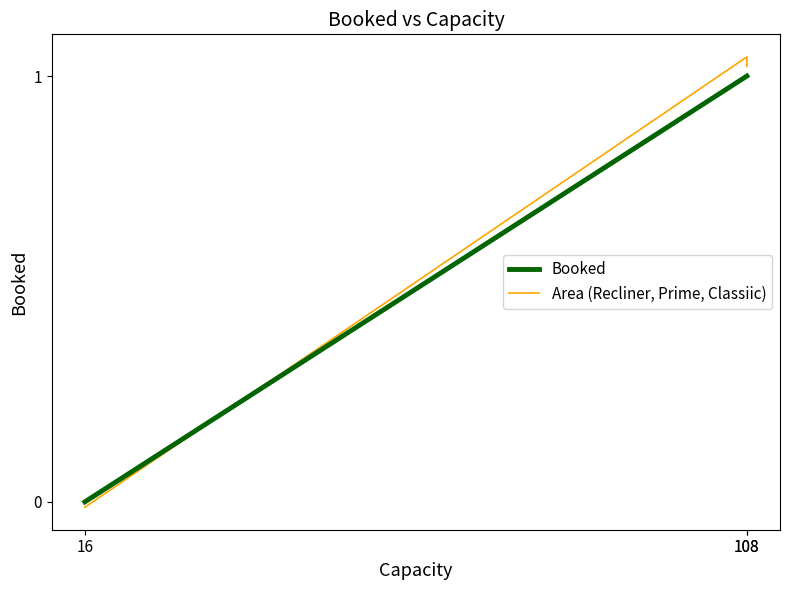

True or false: Booked has a value of 1.0 at 108.

True